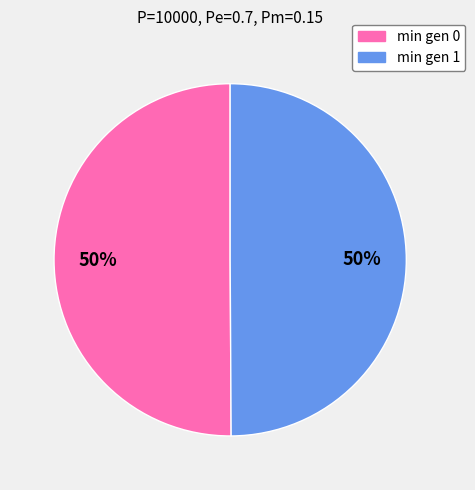

To the nearest percent, what is the combined percentage of min gen 1 and min gen 0?

100%